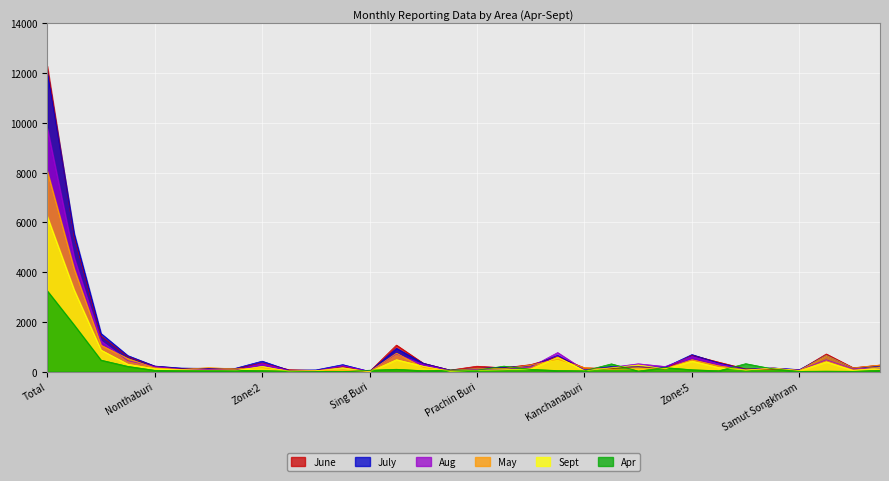

Rank the series at Phetchaburi from highest to lowest value.

June, July, Aug, May, Sept, Apr